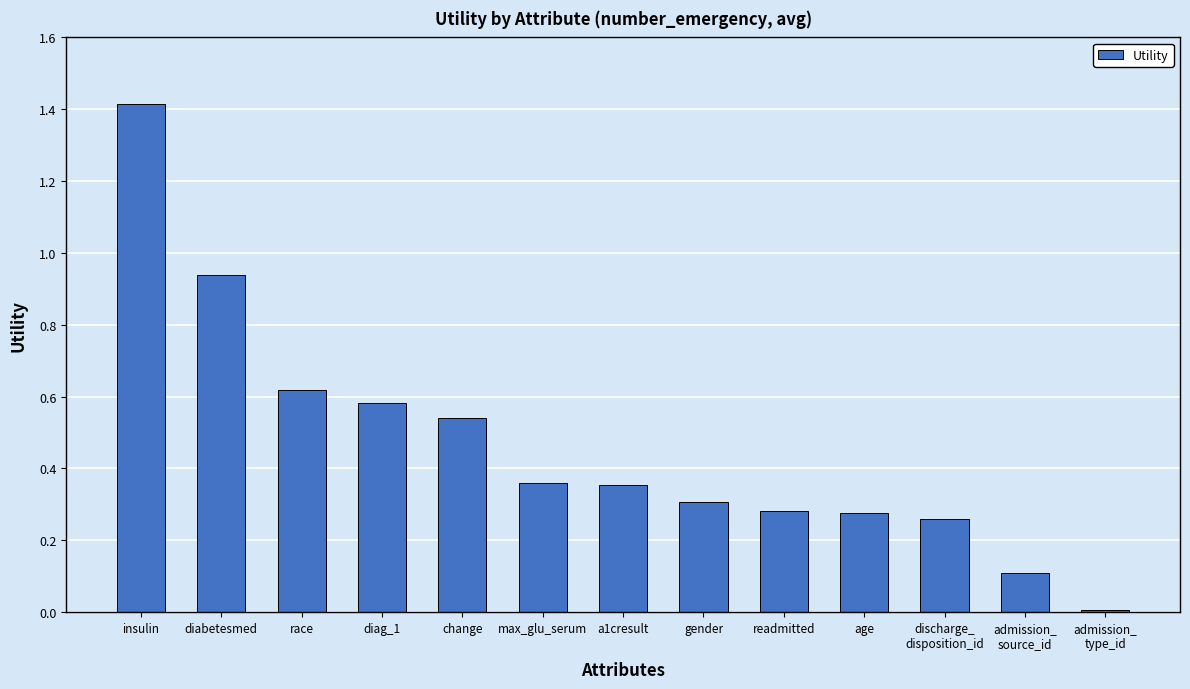

True or false: the data shows 0.2 at change.

False